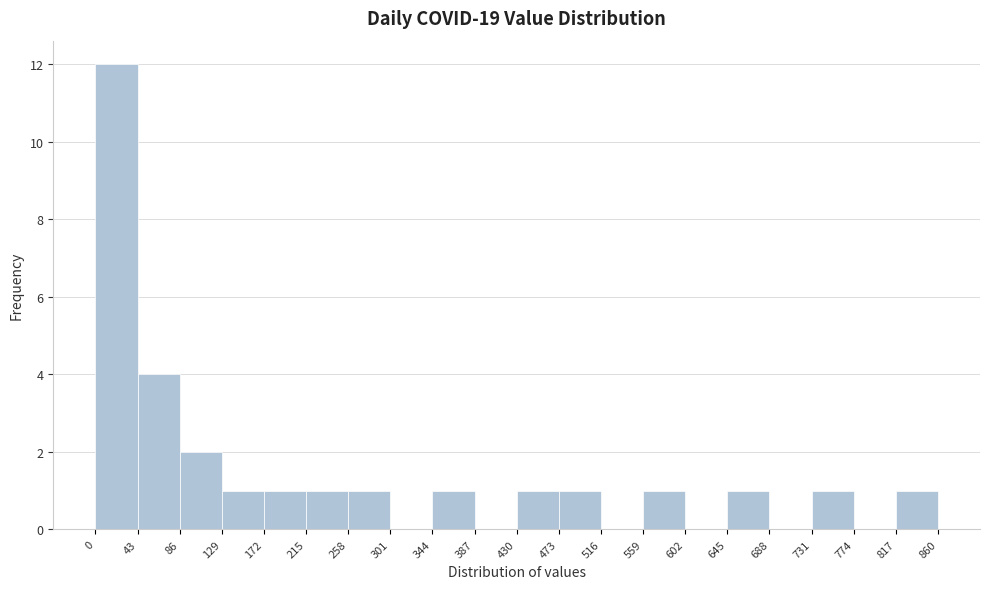

What is the height of the bar covering 86 to 129 on the x-axis? The values are not printed on the chart, so give them approximately, as read against the axis.

2